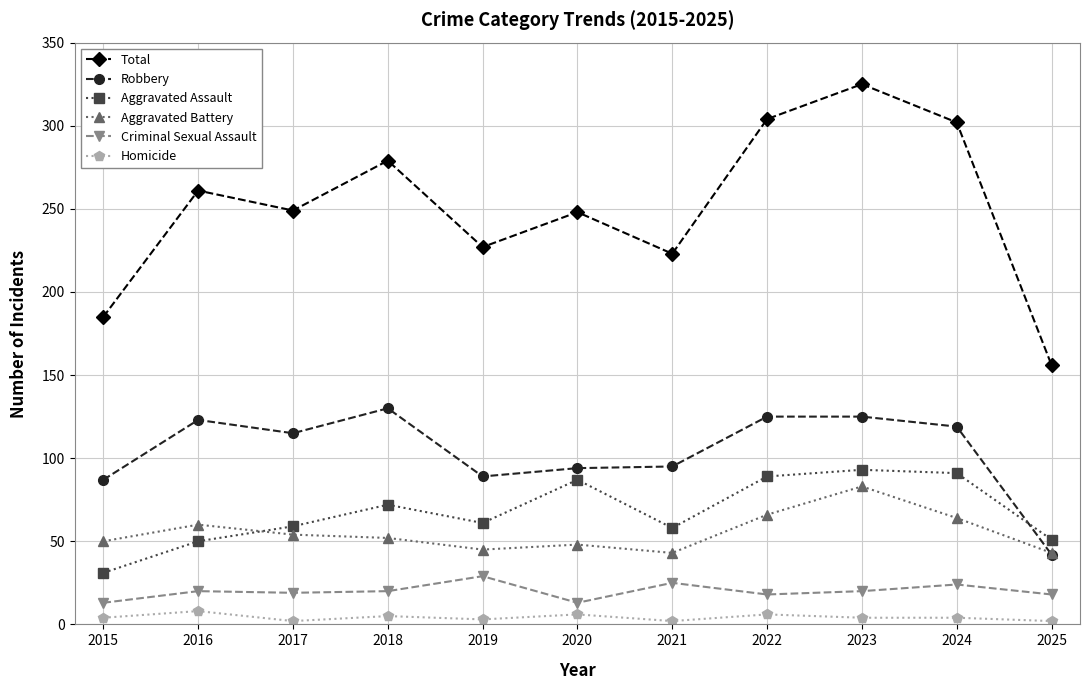

Which series has the widest spread of values?

Total